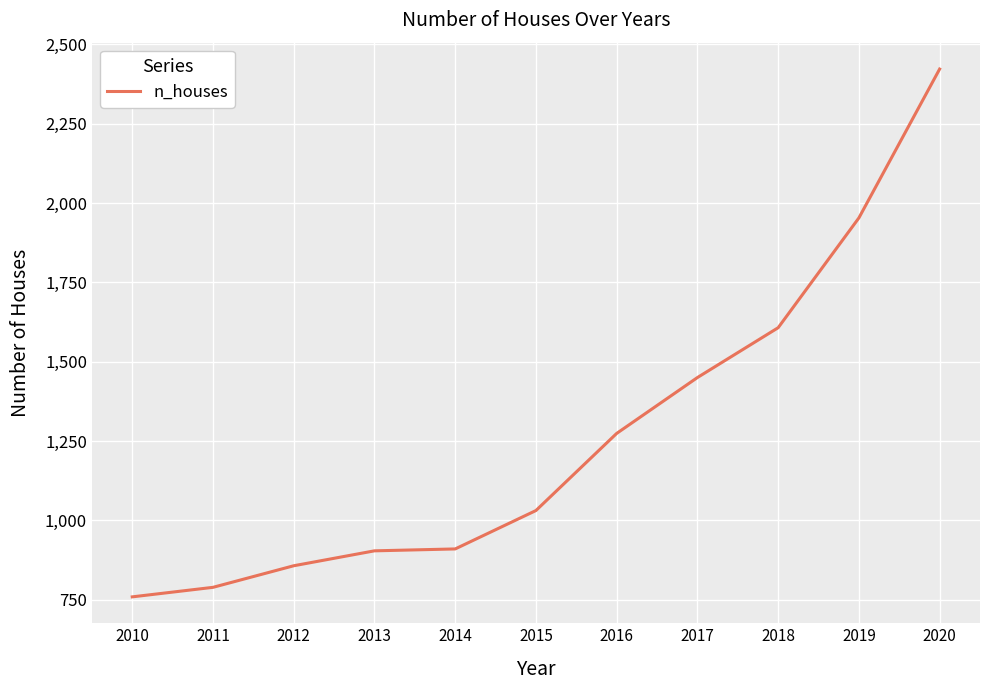

What is the smallest value displayed?

759